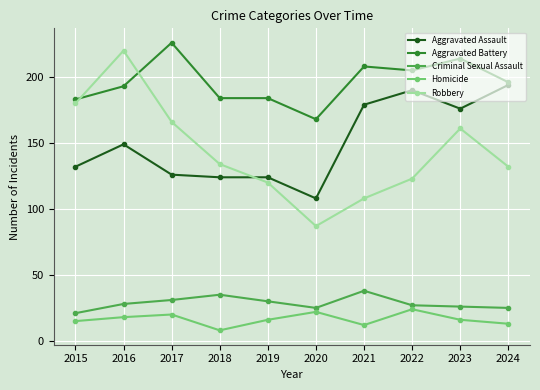

Rank the categories by Robbery value from lowest to highest.

2020, 2021, 2019, 2022, 2024, 2018, 2023, 2017, 2015, 2016